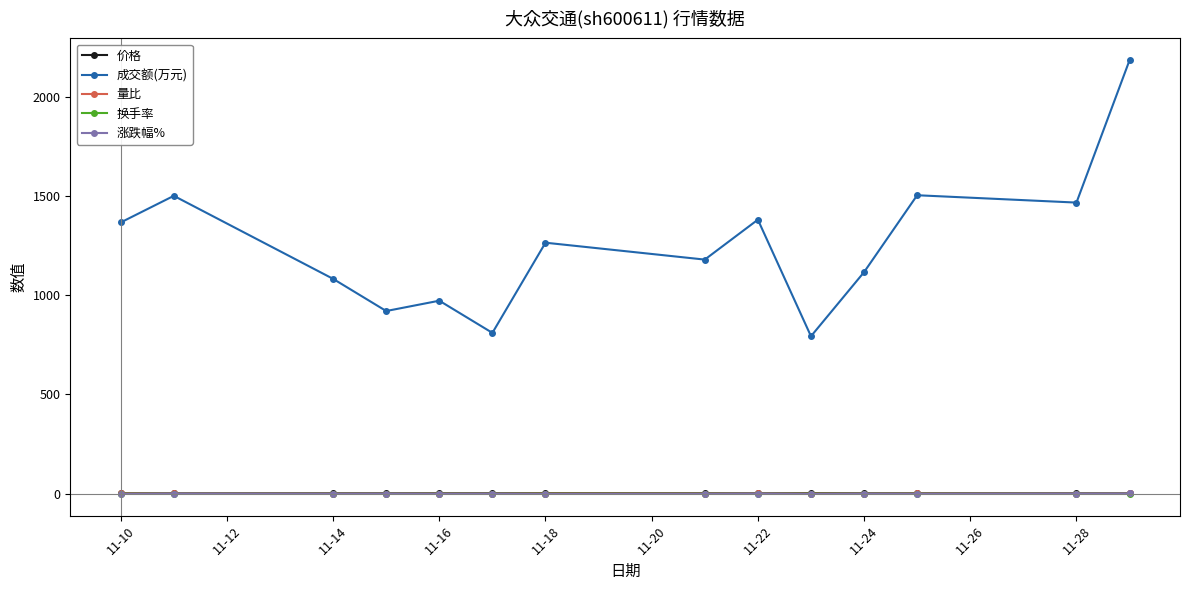

What are all the series names shown in the legend?

价格, 成交额(万元), 量比, 换手率, 涨跌幅%